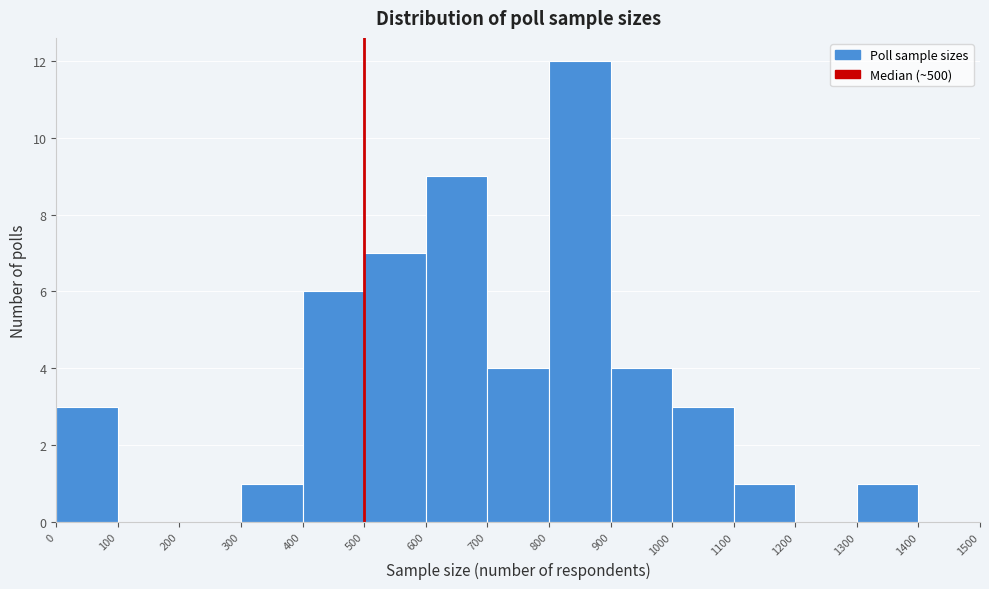

Reading left to right, transcribe this chart: for each bar, give the range it covers on the x-axis and its height. The values are not printed on the chart, so give them approximately, as read against the axis.

0 to 100: 3
100 to 200: 0
200 to 300: 0
300 to 400: 1
400 to 500: 6
500 to 600: 7
600 to 700: 9
700 to 800: 4
800 to 900: 12
900 to 1000: 4
1000 to 1100: 3
1100 to 1200: 1
1200 to 1300: 0
1300 to 1400: 1
1400 to 1500: 0